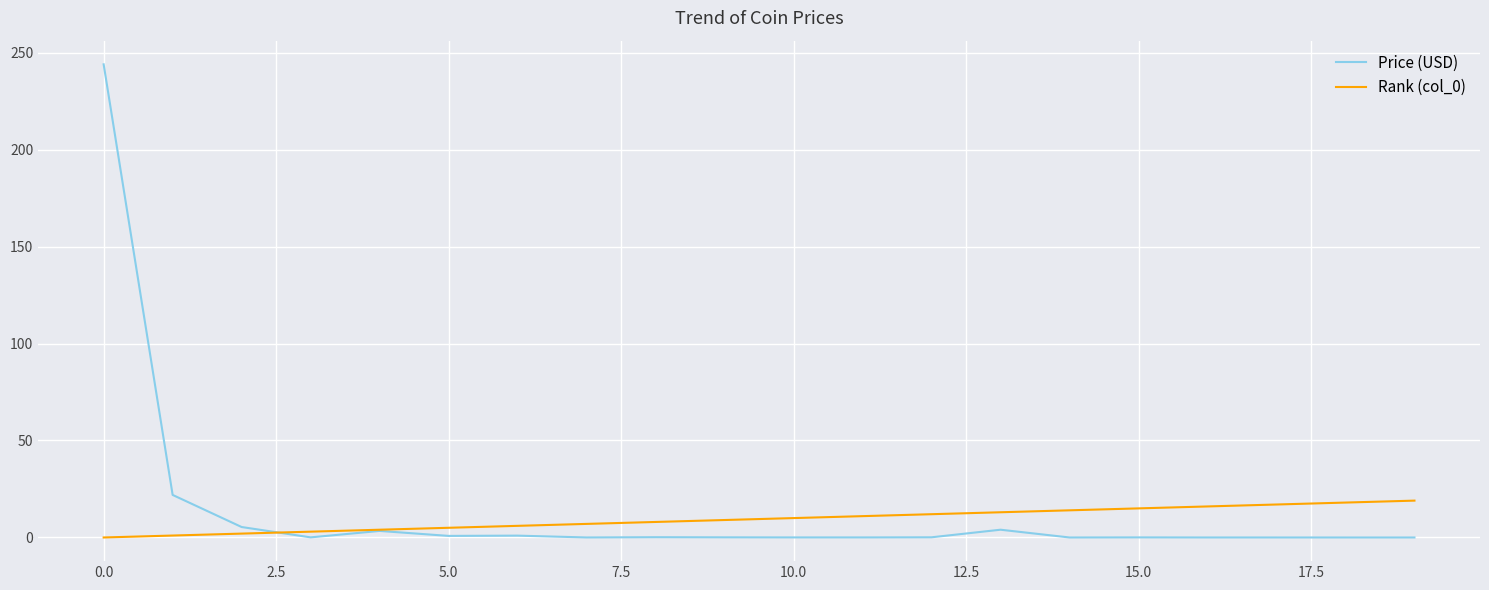

What is the highest value of the Rank (col_0) series?

19.0